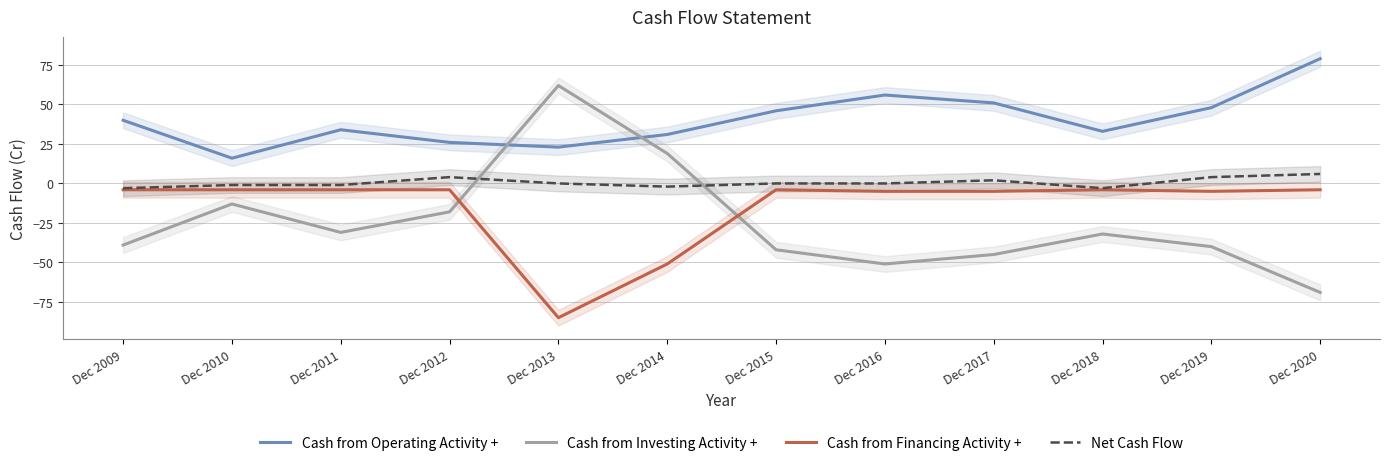

At which category does Cash from Financing Activity + reach its first local peak?

Dec 2015